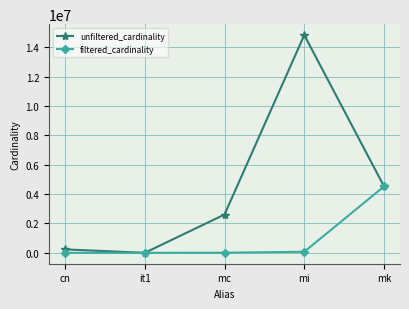

What is the approximate value of unfiltered_cardinality at mk, to the nearest 100?

4523900